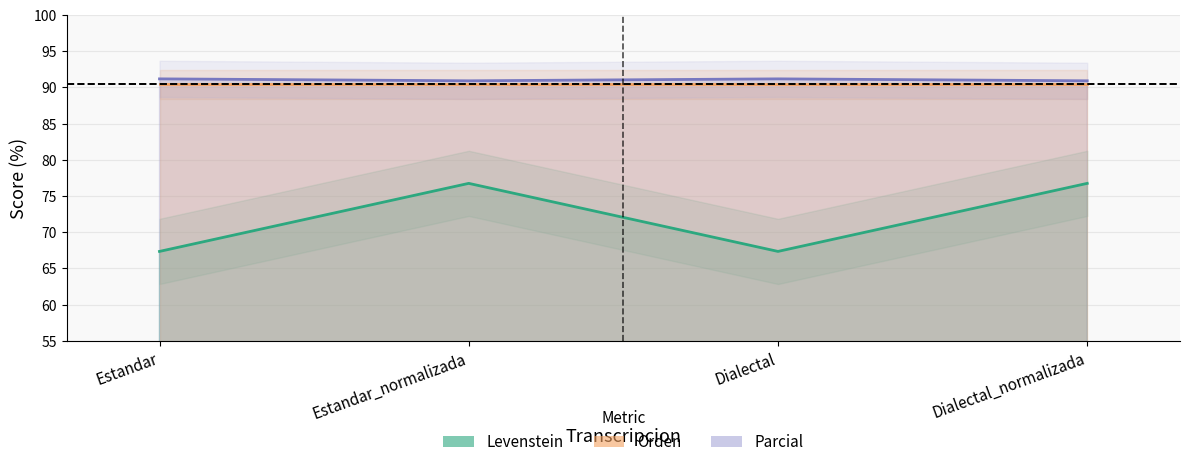

At which category is the sum across all series the highest?

Estandar_normalizada